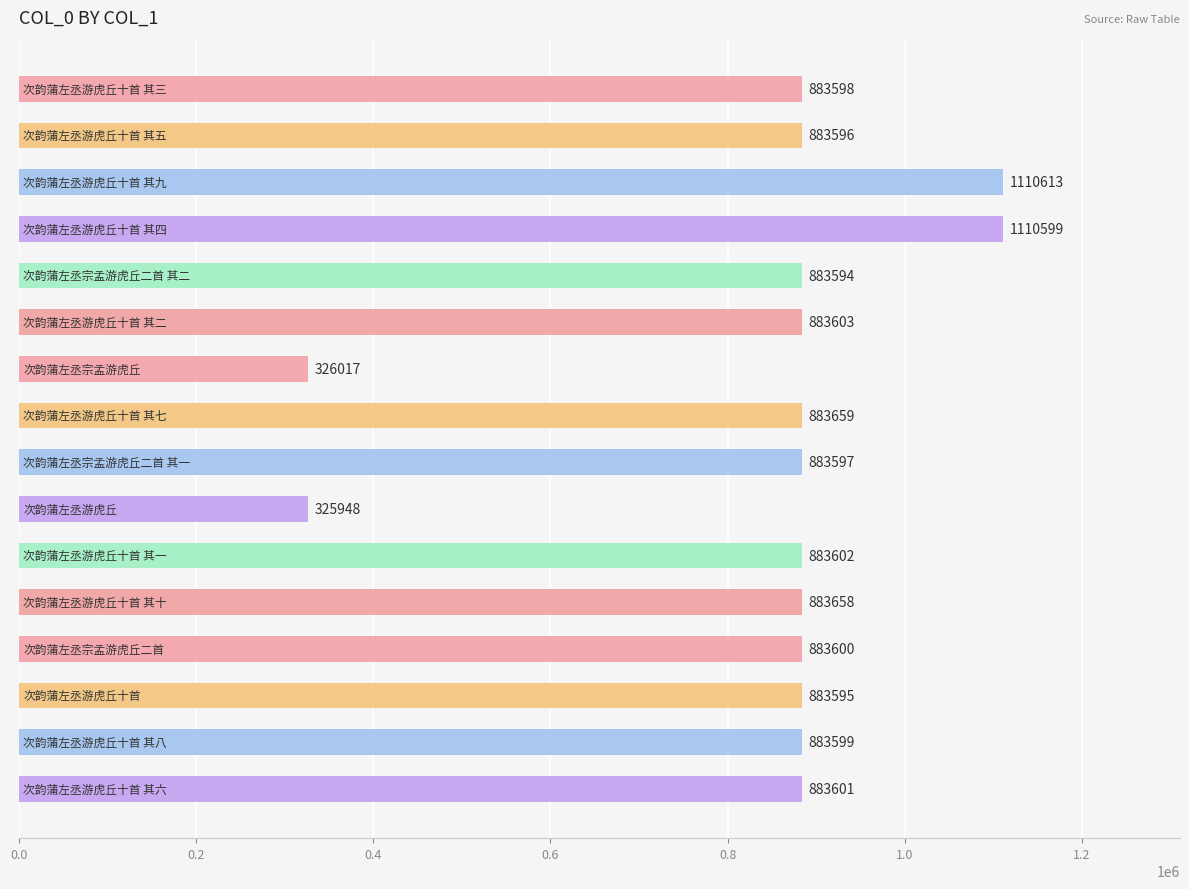

What is the maximum value shown in the chart?

1110613